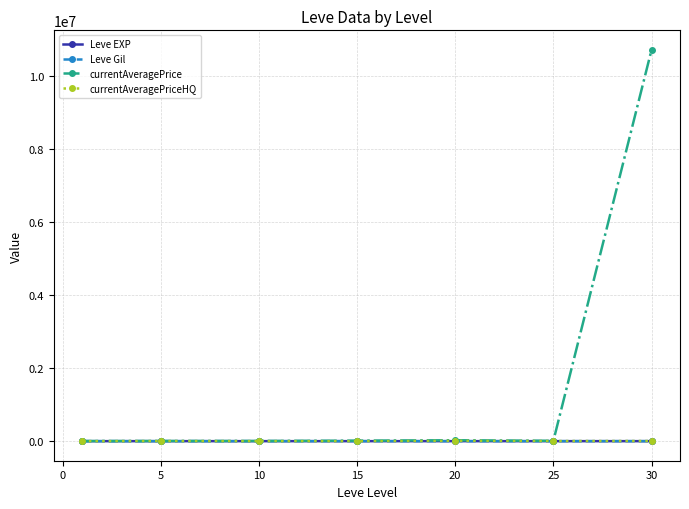

Which series has the largest range (max minus min)?

currentAveragePrice